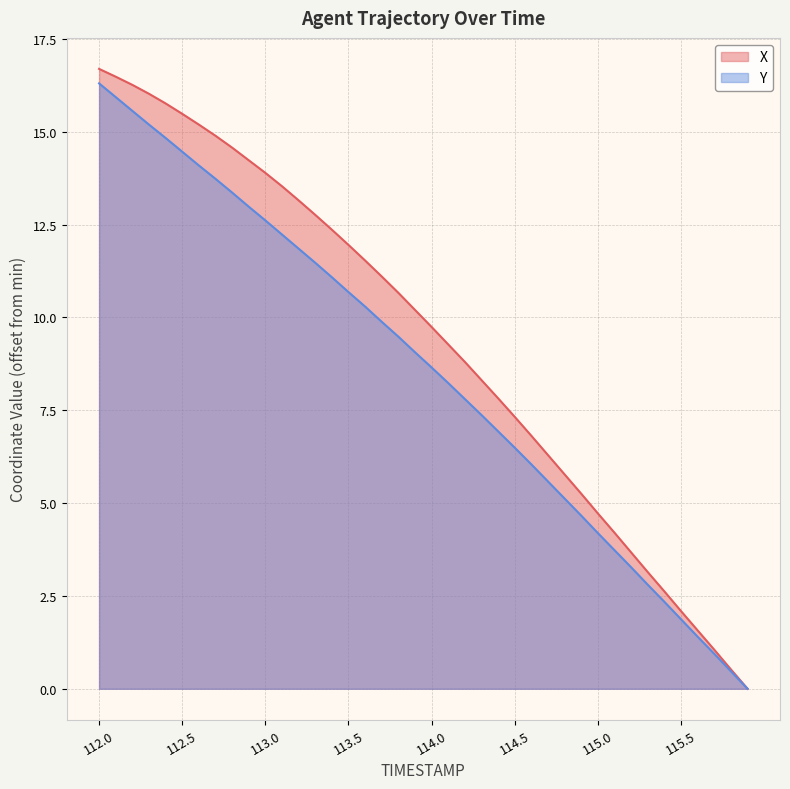

How many lines are shown in the chart?

2